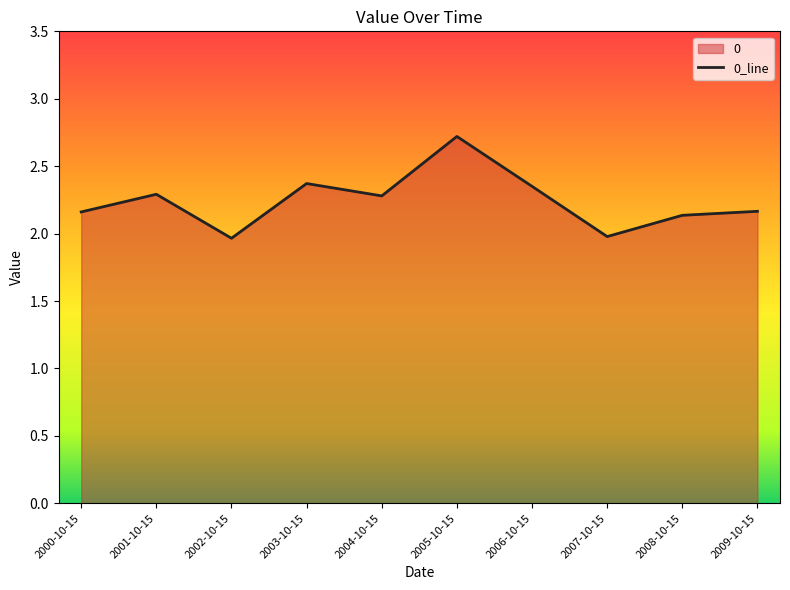

How many data points are less than 2?

2